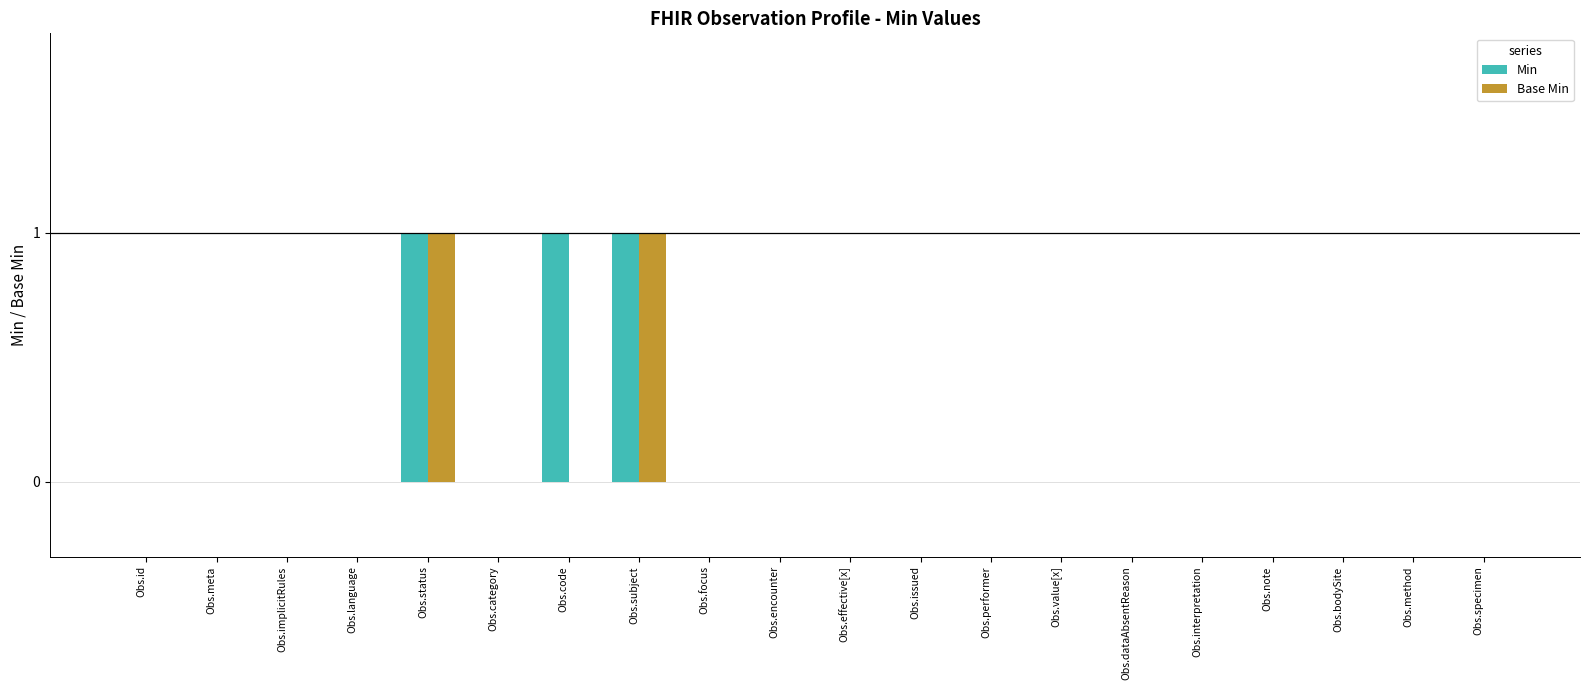

True or false: Min has a value of 1 at Obs.note.

False